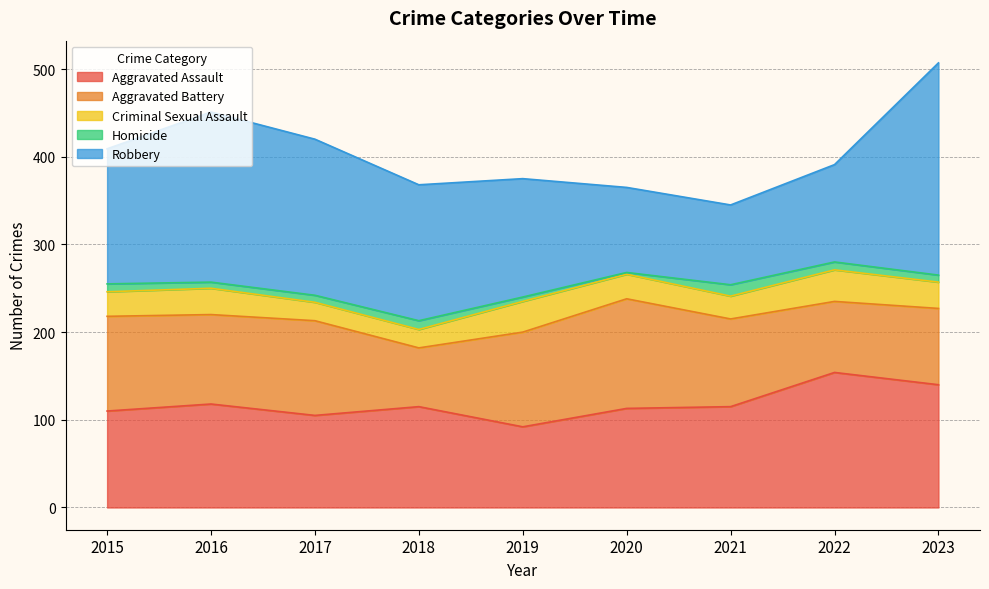

What is the minimum value shown in the chart?

2